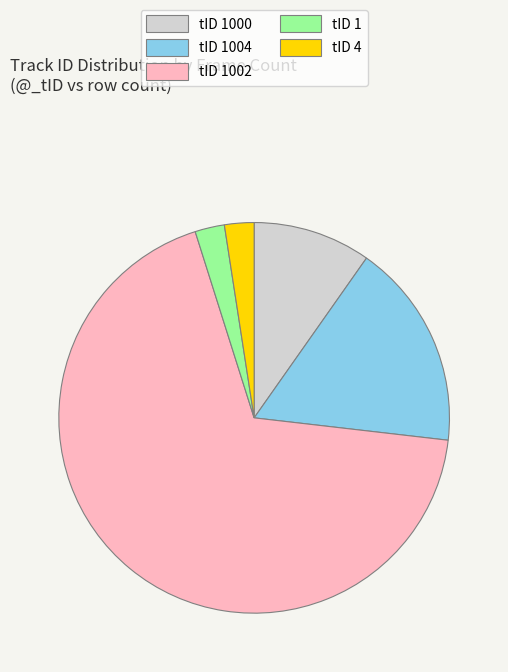

Does any single category account for the majority?

Yes